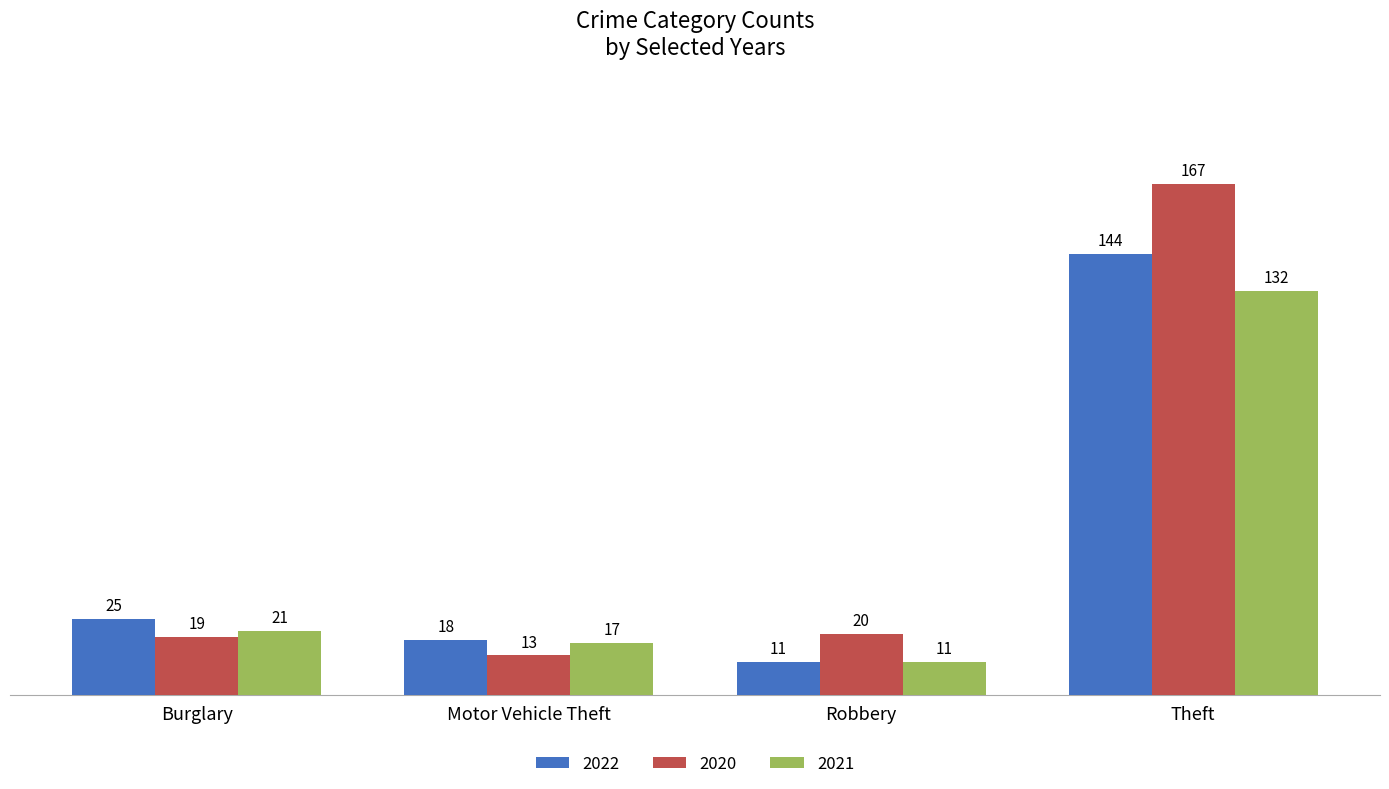

What is the difference between the highest and lowest values at Robbery?

9